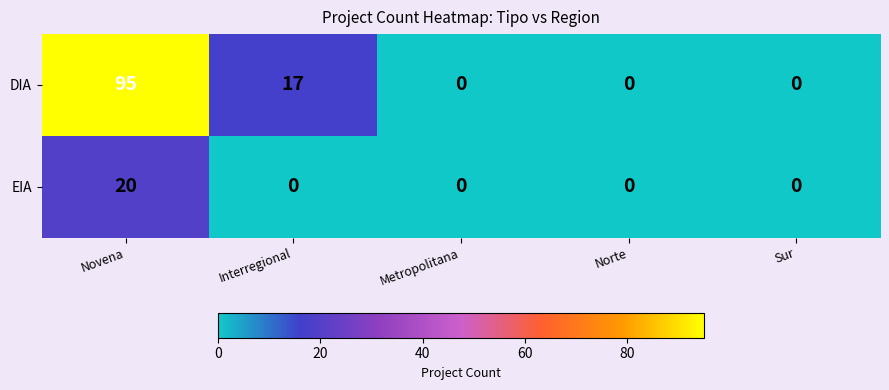

What is the sum of all DIA values?

112